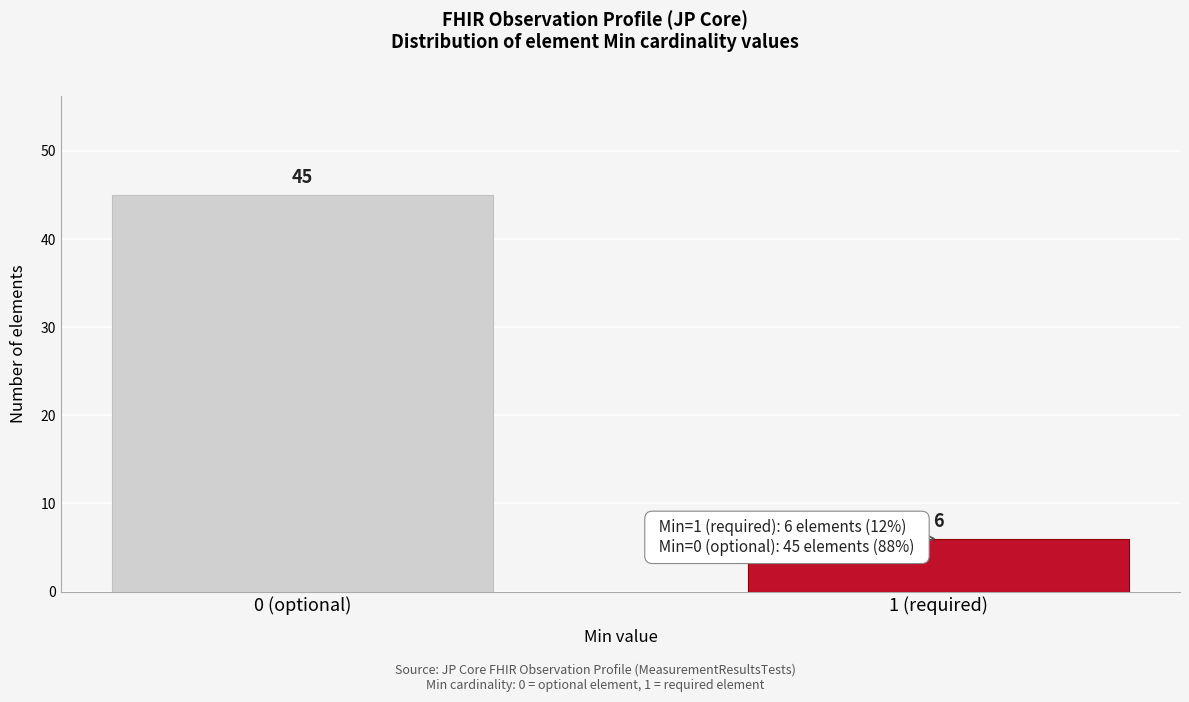

Reading right to left, extract all data points from this chart.

6	45